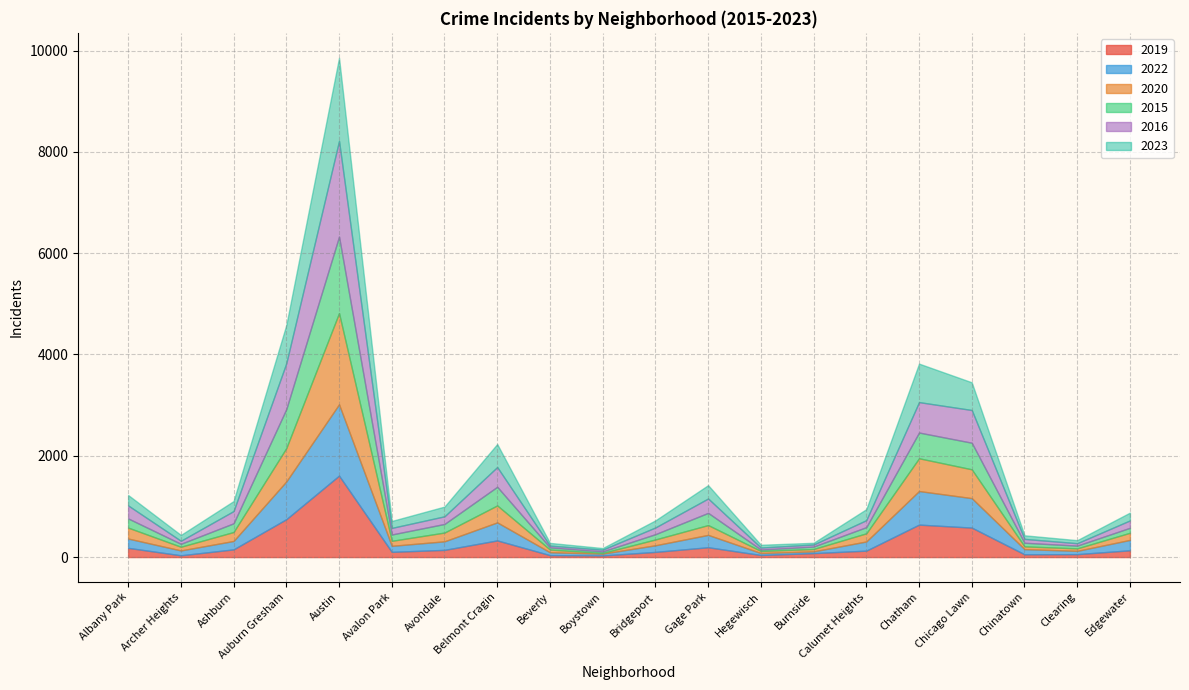

What is the label of the 18th point from the right?

Ashburn